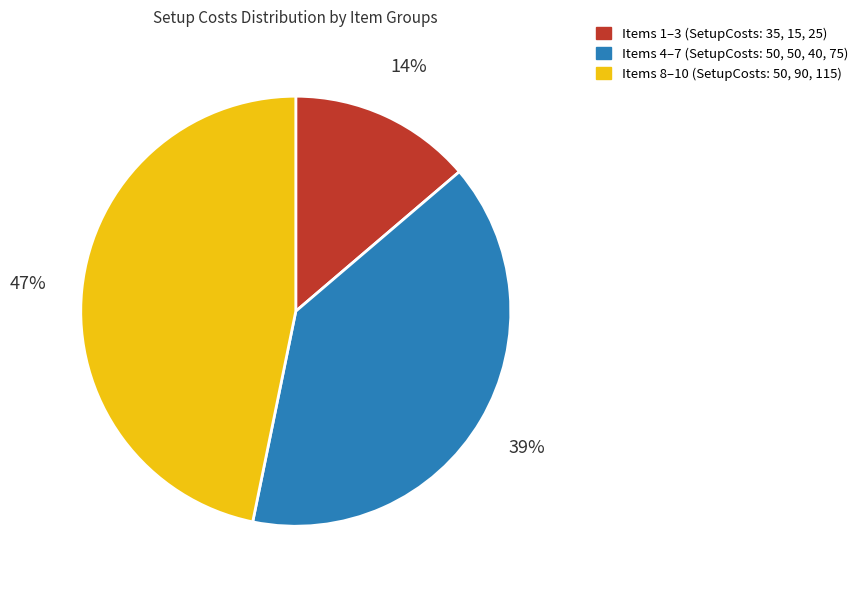

Is there a majority slice in this chart?

No